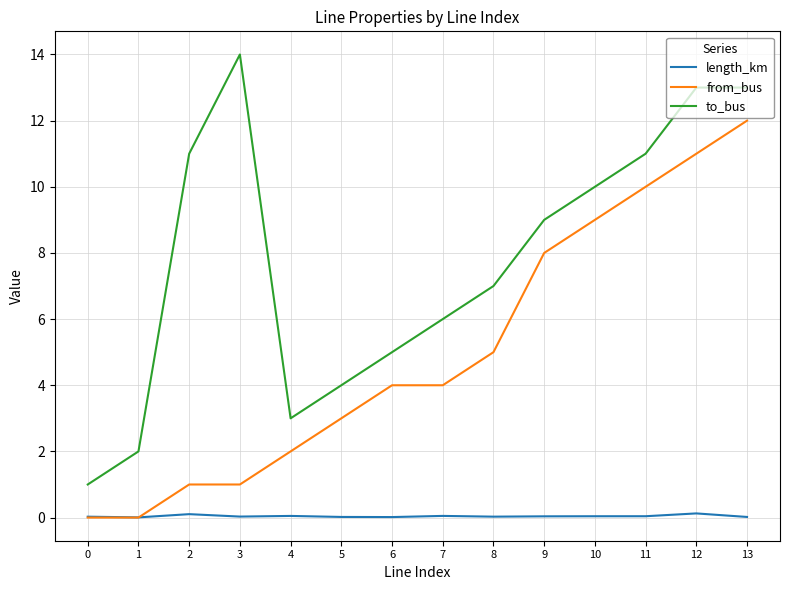

Which category has the highest value across all series?

3